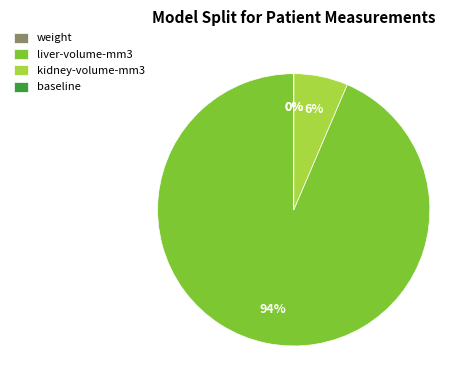

To the nearest percent, what is the difference between the largest and smallest slice percentages?

94%